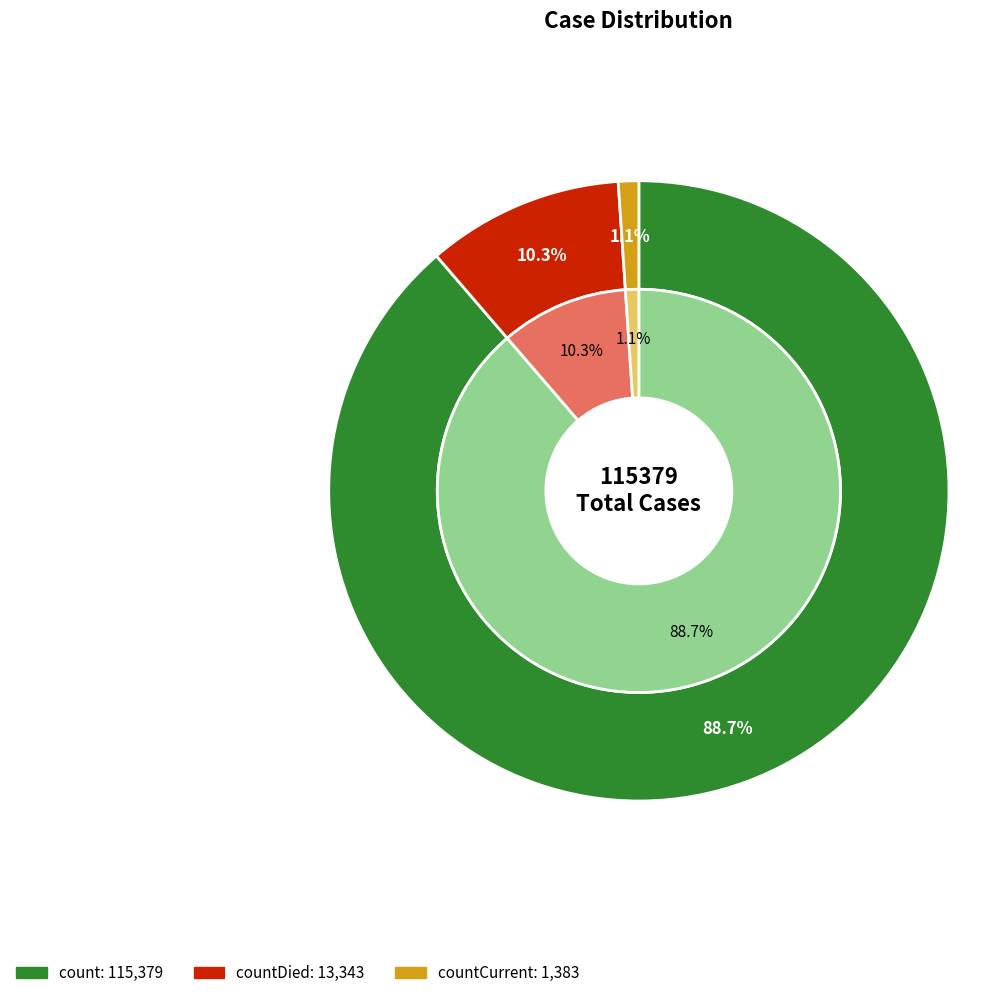

What is the total percentage of count and countCurrent?

89.7%